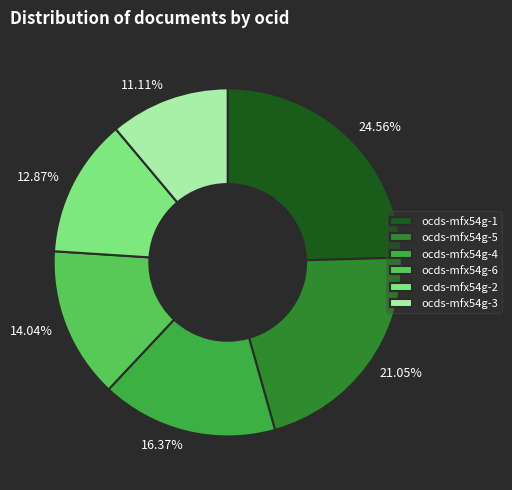

Is it true that ocds-mfx54g-1 is 25% of the pie?

True